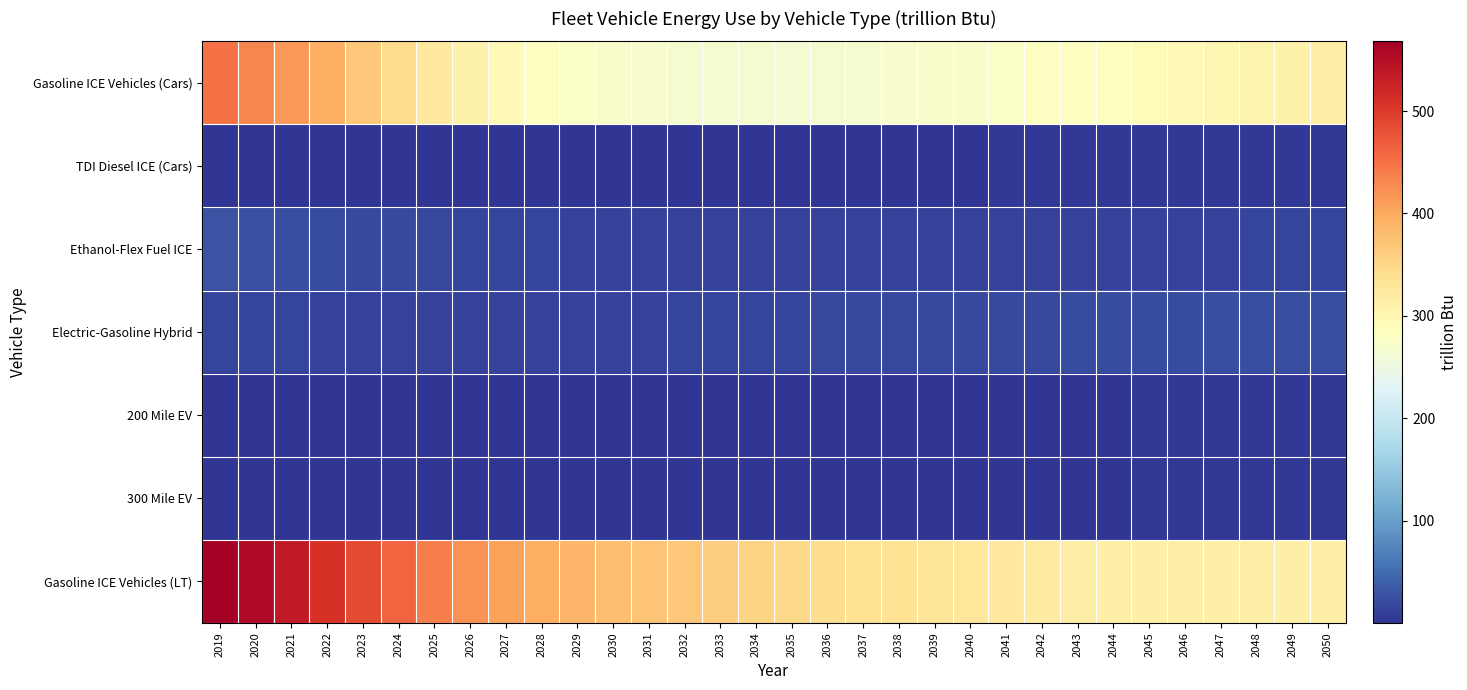

What is the total value across all series at 2032?

664.9